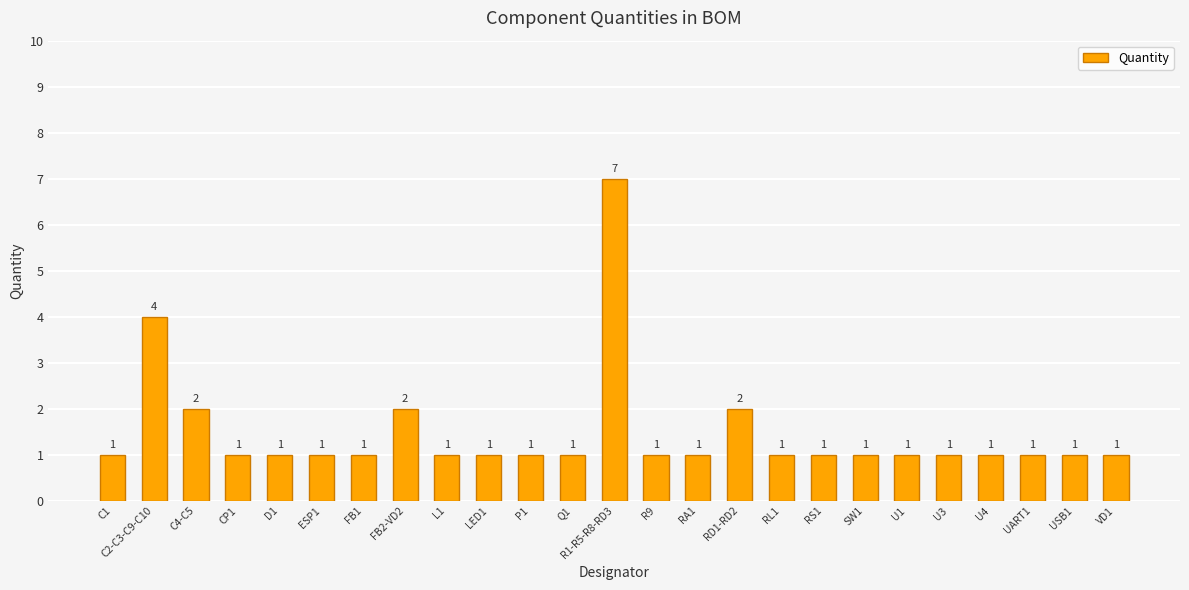

Between Q1 and C2-C3-C9-C10, which is larger?

C2-C3-C9-C10